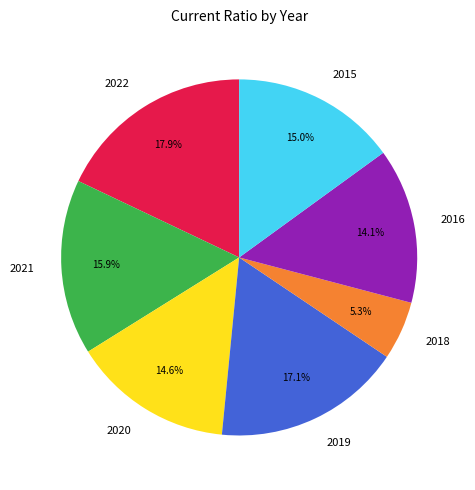

Count the number of slices in the pie.

7